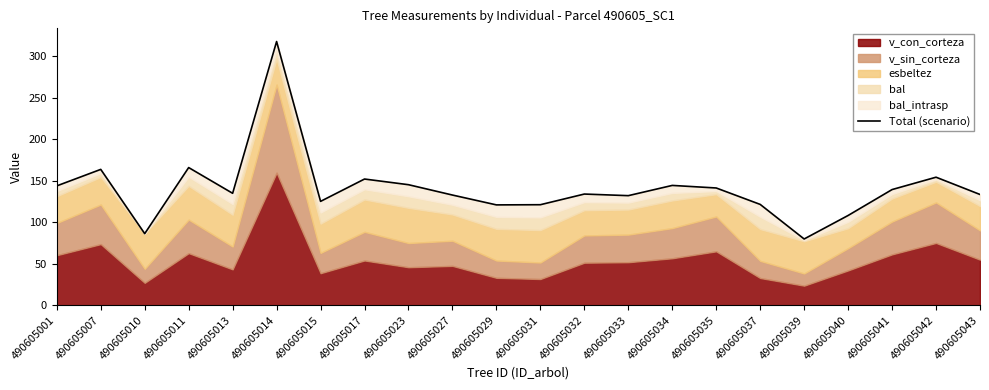

Reading left to right, what are all the values shown in this chart?

143.9	163.8	86.3	165.9	134.9	317.9	125.2	152.1	145.3	132.8	121.0	121.2	134.0	132.1	144.4	141.3	121.5	79.9	108.2	139.4	154.3	133.5